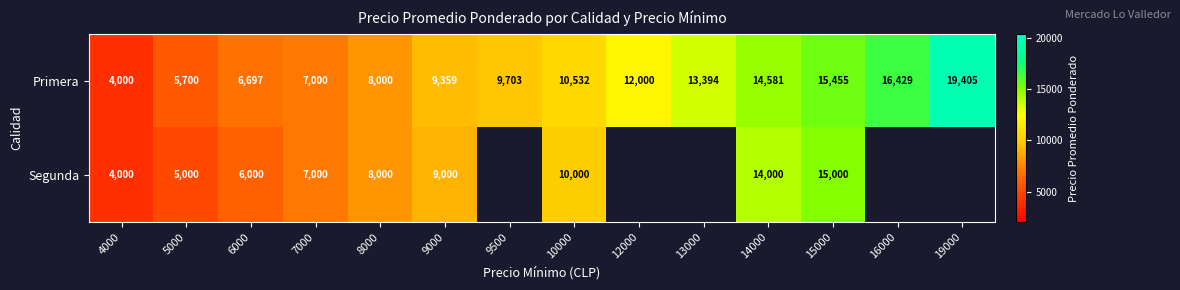

Which series changed the most between 9000 and 10000?

Primera